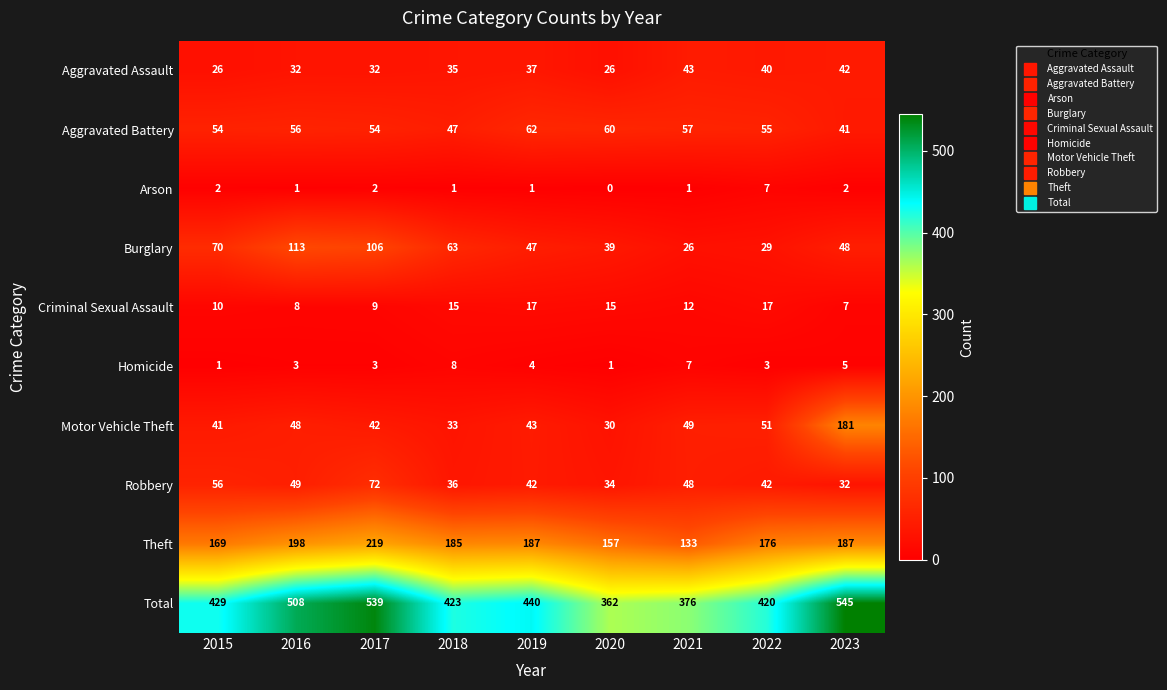

Which category has the highest value across all series?

2023